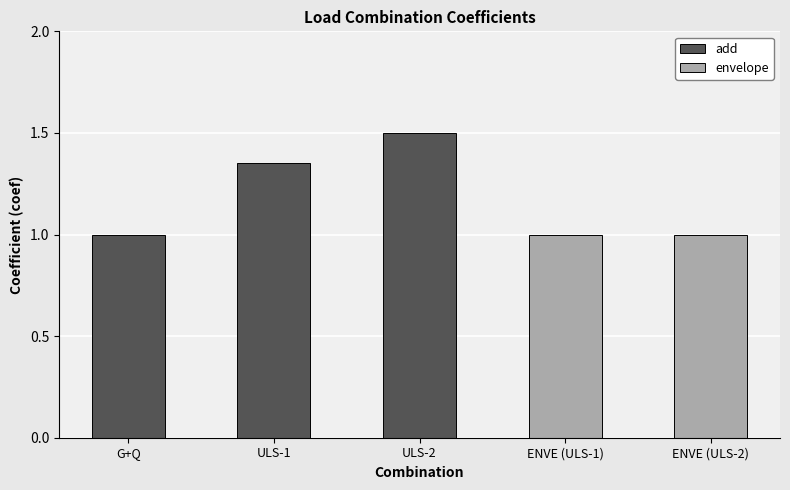

Is it true that add equals 1.5 at ULS-2?

True